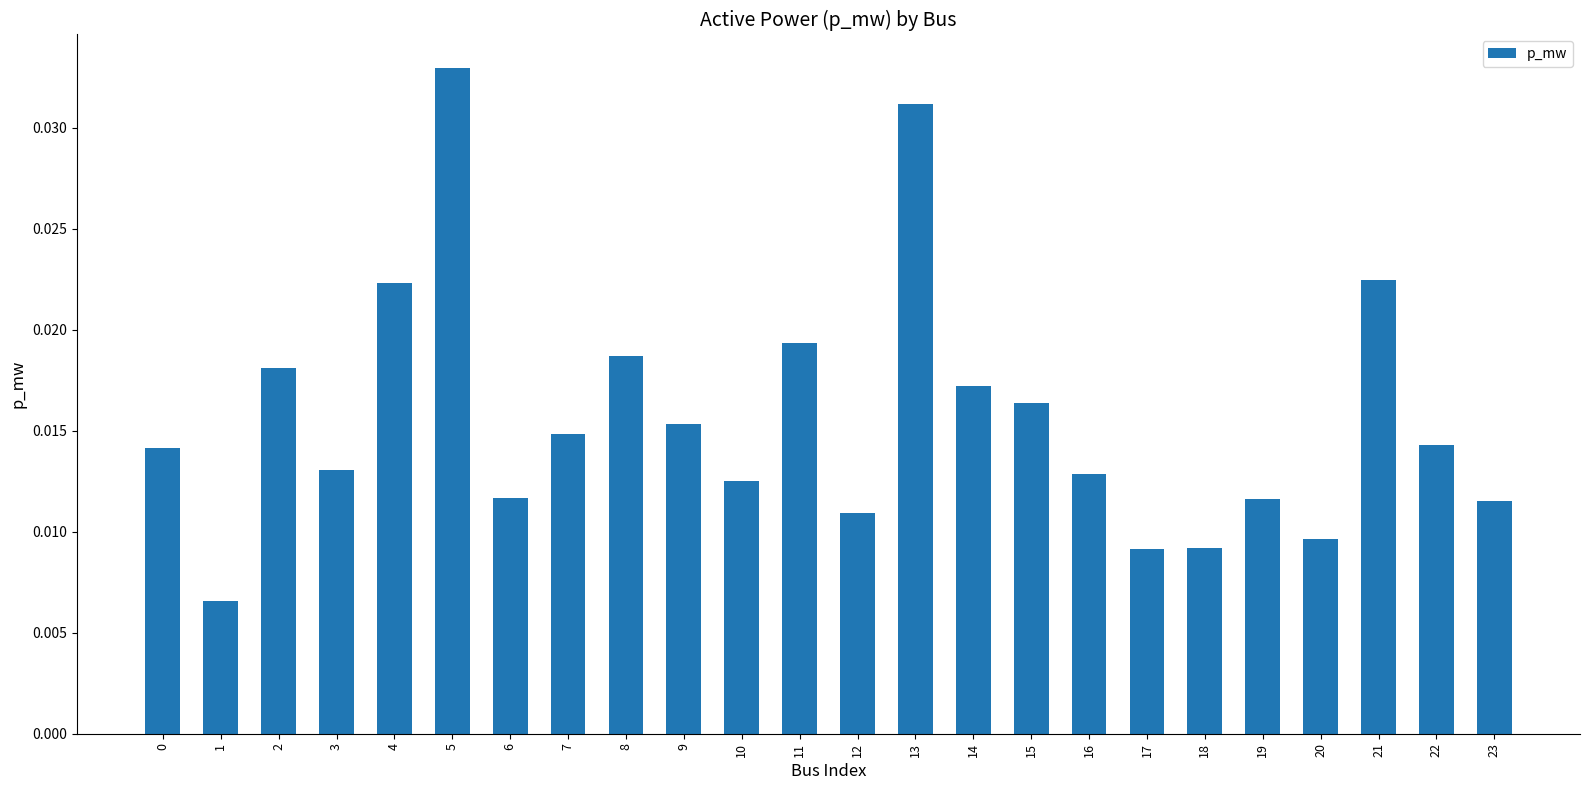

How many values are between 0 and 1?

24